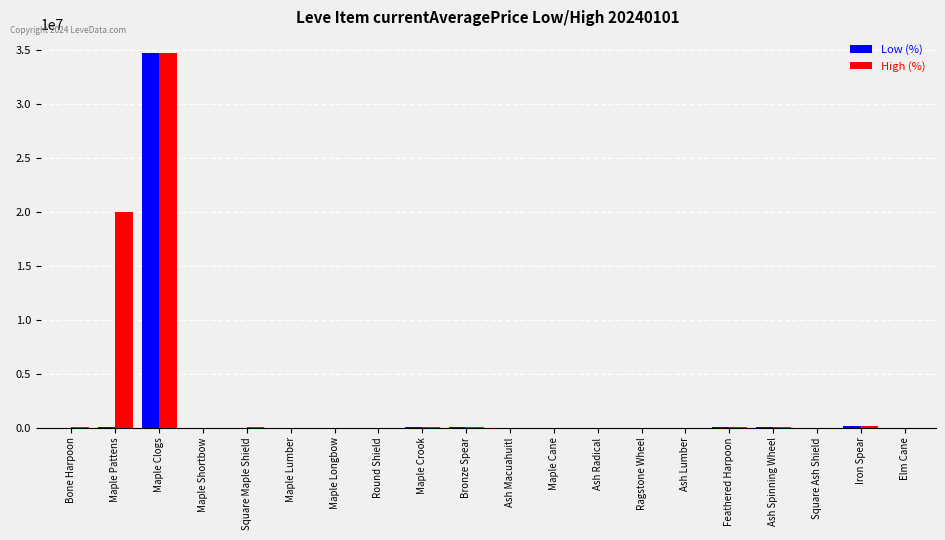

How many series are shown in this chart?

2